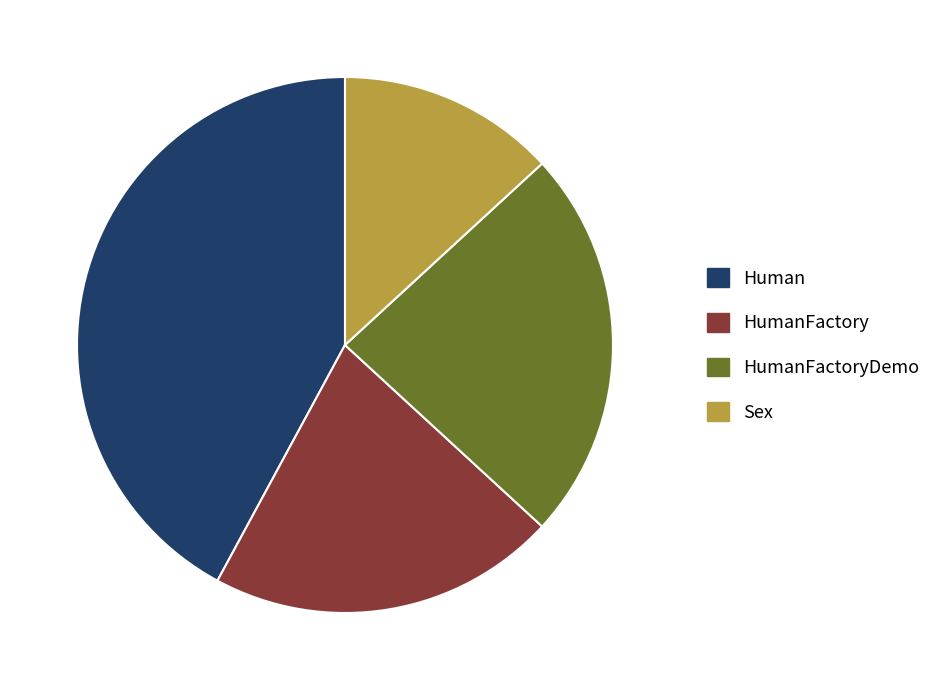

Which category has the biggest portion of the pie?

Human